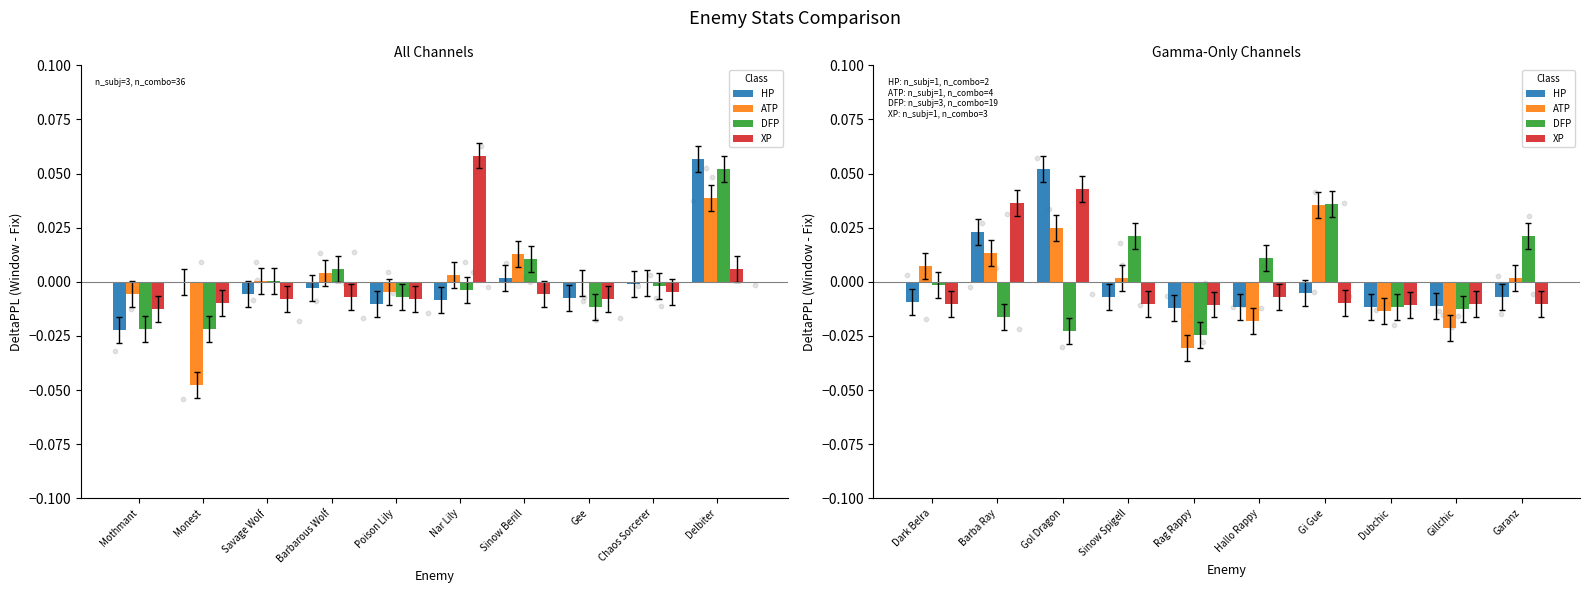

What are all the series names shown in the legend?

HP, ATP, DFP, XP